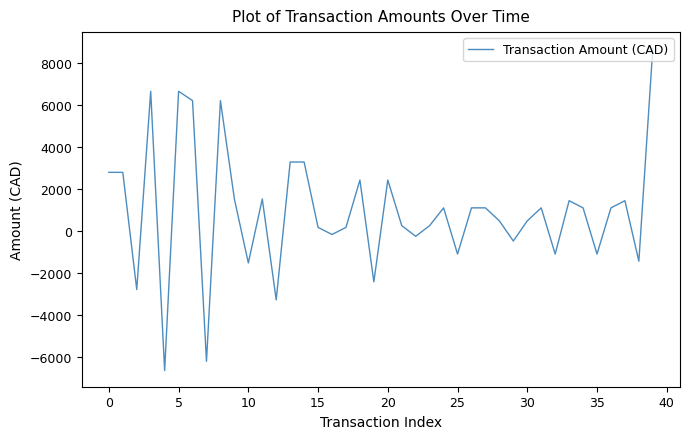

What is the difference between the maximum and minimum values?

15383.3